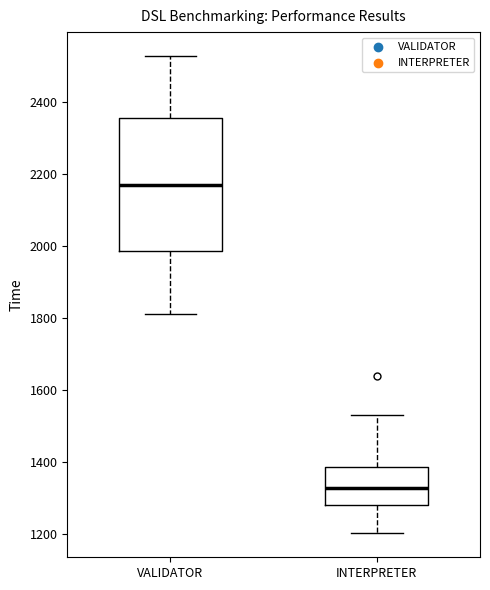

Where does the lower whisker of the box for VALIDATOR end on the y-axis? The values are not printed on the chart, so give them approximately, as read against the axis.

1820